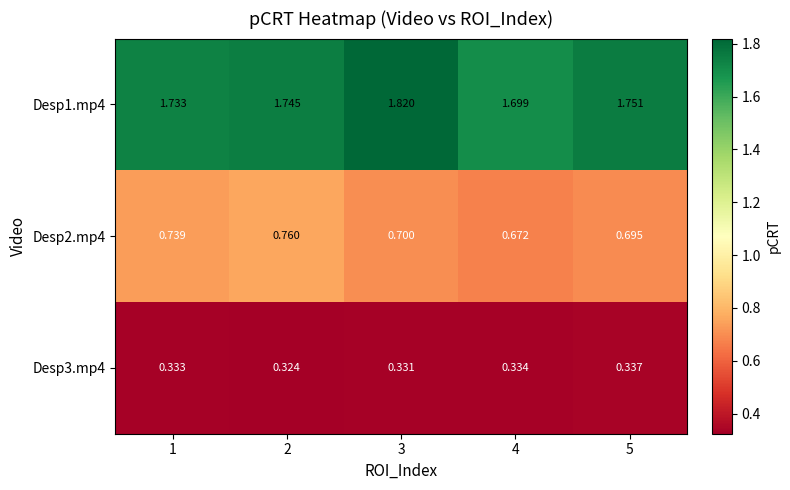

Is the value of Desp1.mp4 at 4 greater than the value of Desp2.mp4 at 1?

Yes